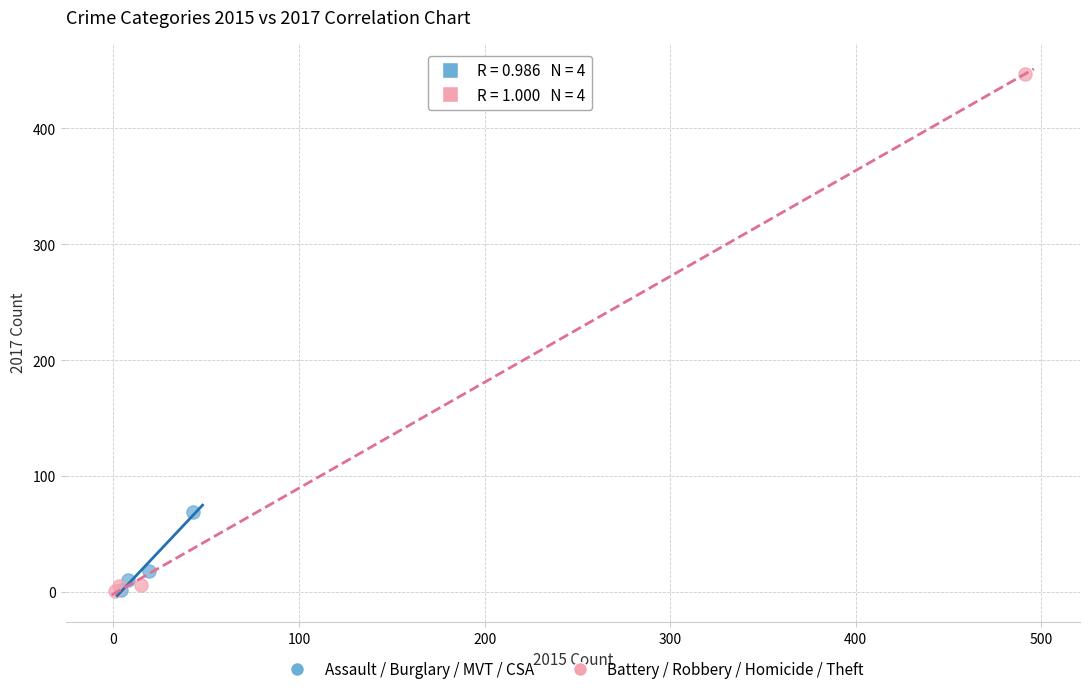

Which series contains the highest Y value?

Battery / Robbery / Homicide / Theft